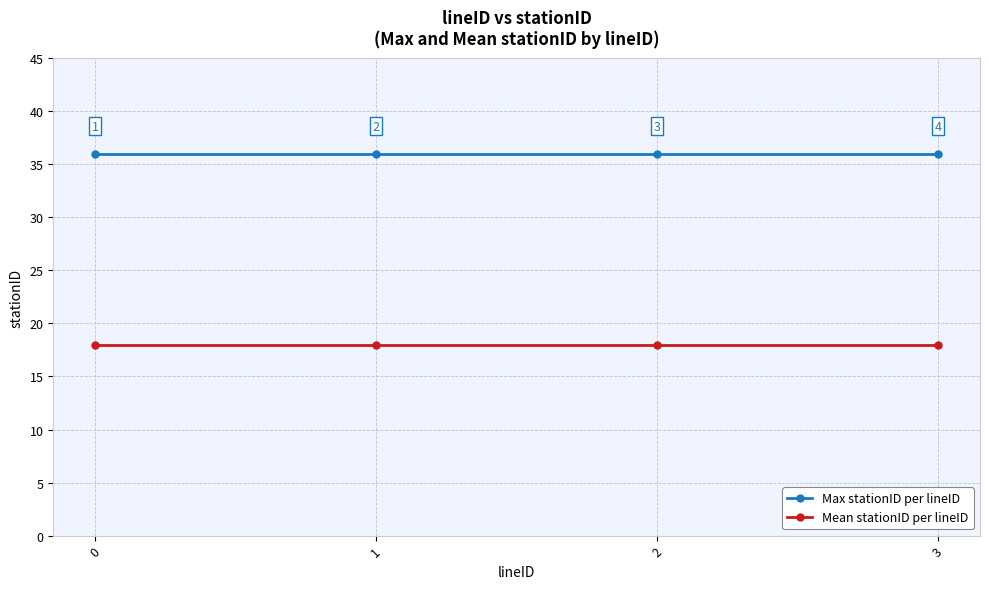

Rank the series by their average value, from highest to lowest.

Max stationID per lineID, Mean stationID per lineID